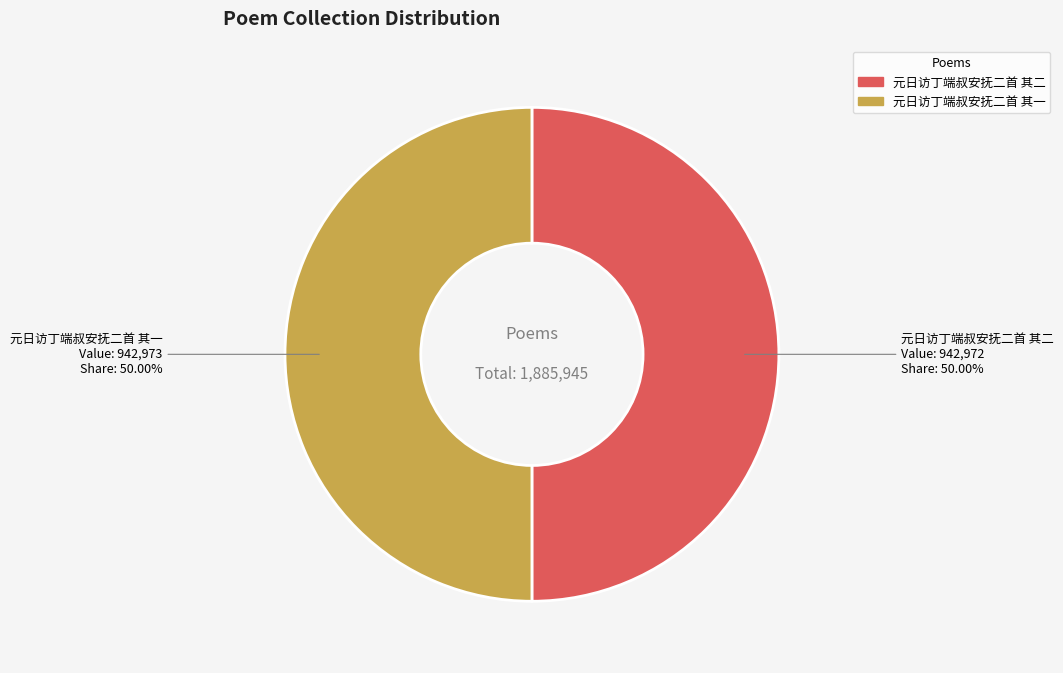

Do 元日访丁端叔安抚二首 其二 and 元日访丁端叔安抚二首 其一 together represent more than half of the pie?

Yes